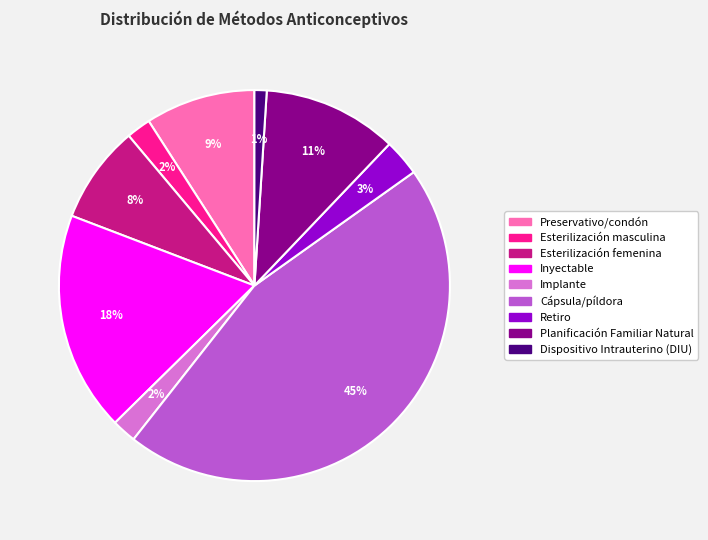

Between Inyectable and Esterilización femenina, which is larger?

Inyectable